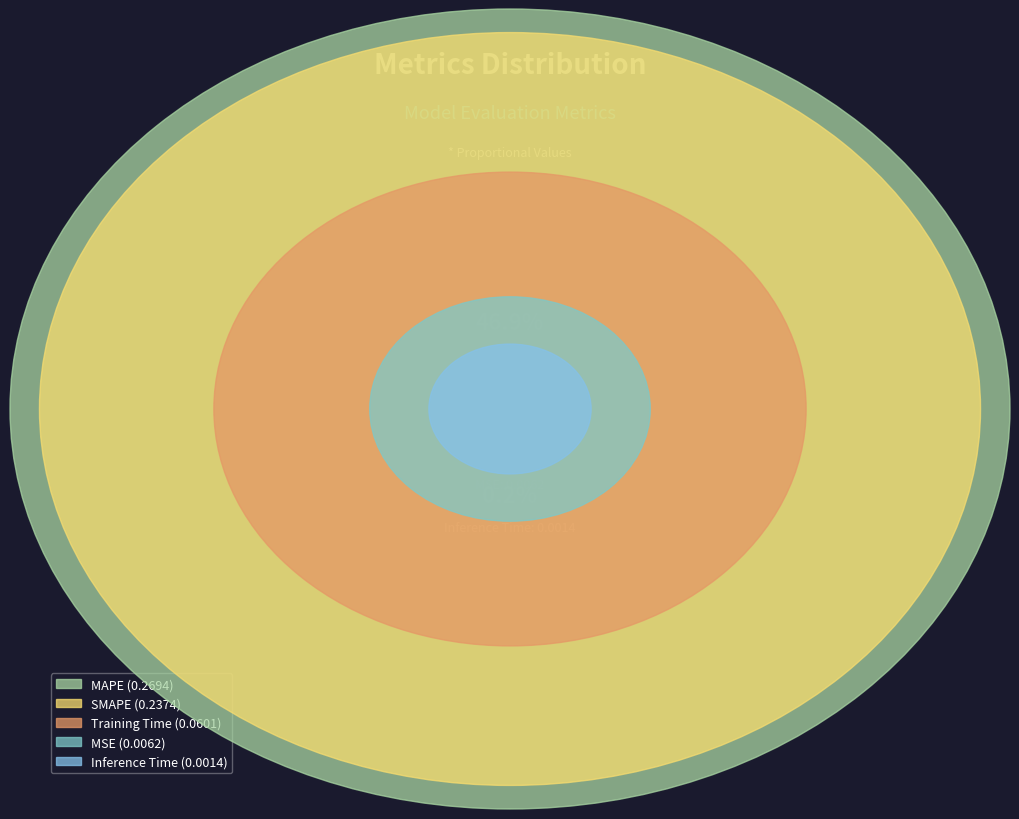

How many slices are in this pie chart?

5